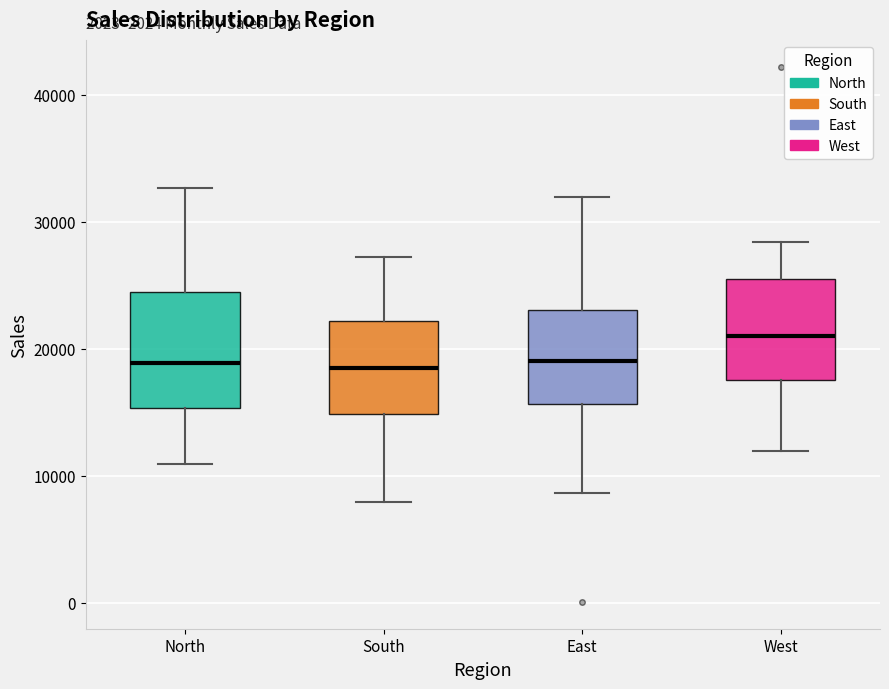

Which box has the highest median line?

West